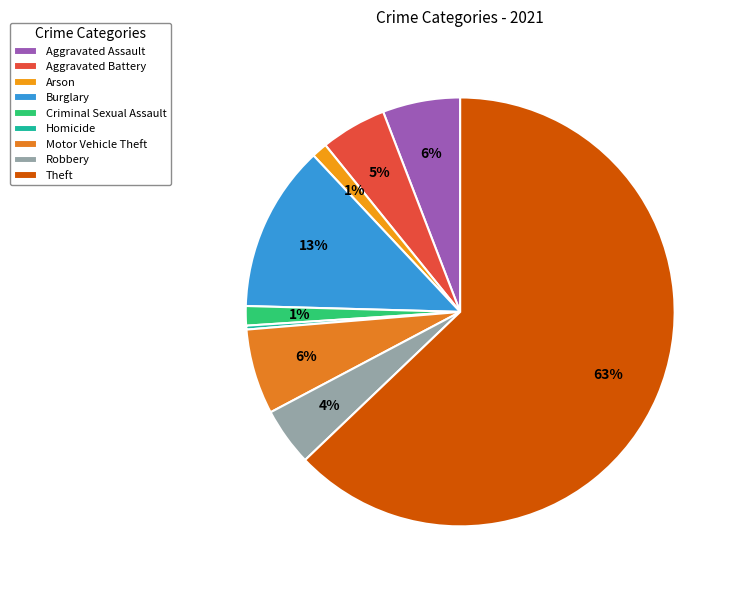

Which slice represents more than half of the pie?

Theft